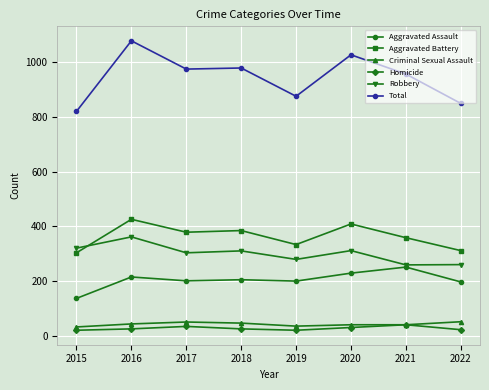

What is the sum of all Aggravated Battery values?

2908